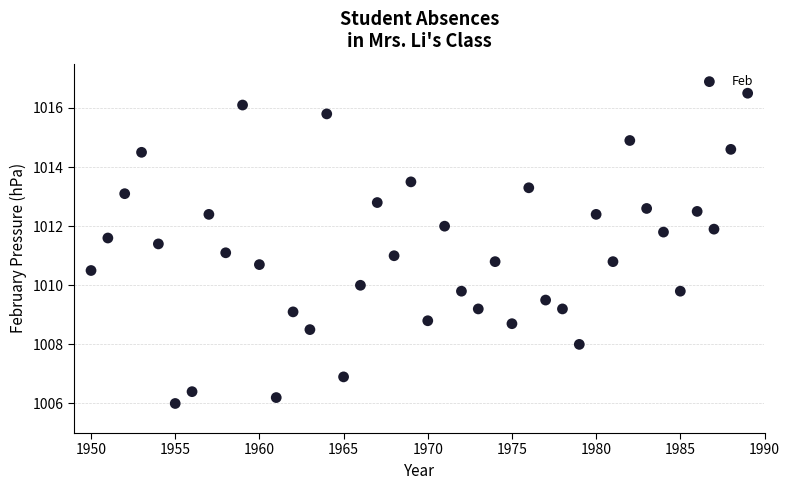

What is the range of X values (max minus min)?

39.0